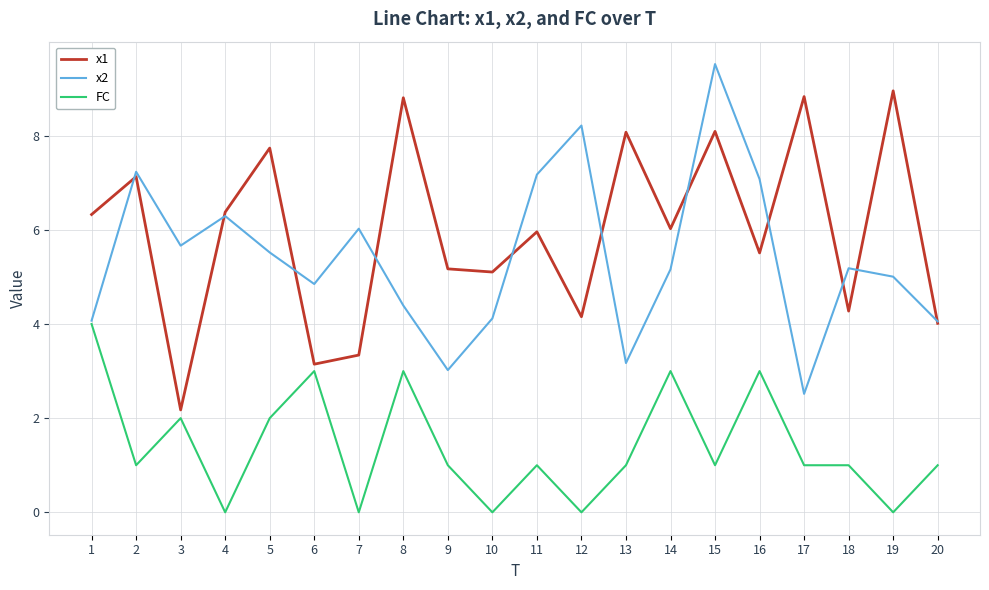

Which label corresponds to the largest value in the chart?

15